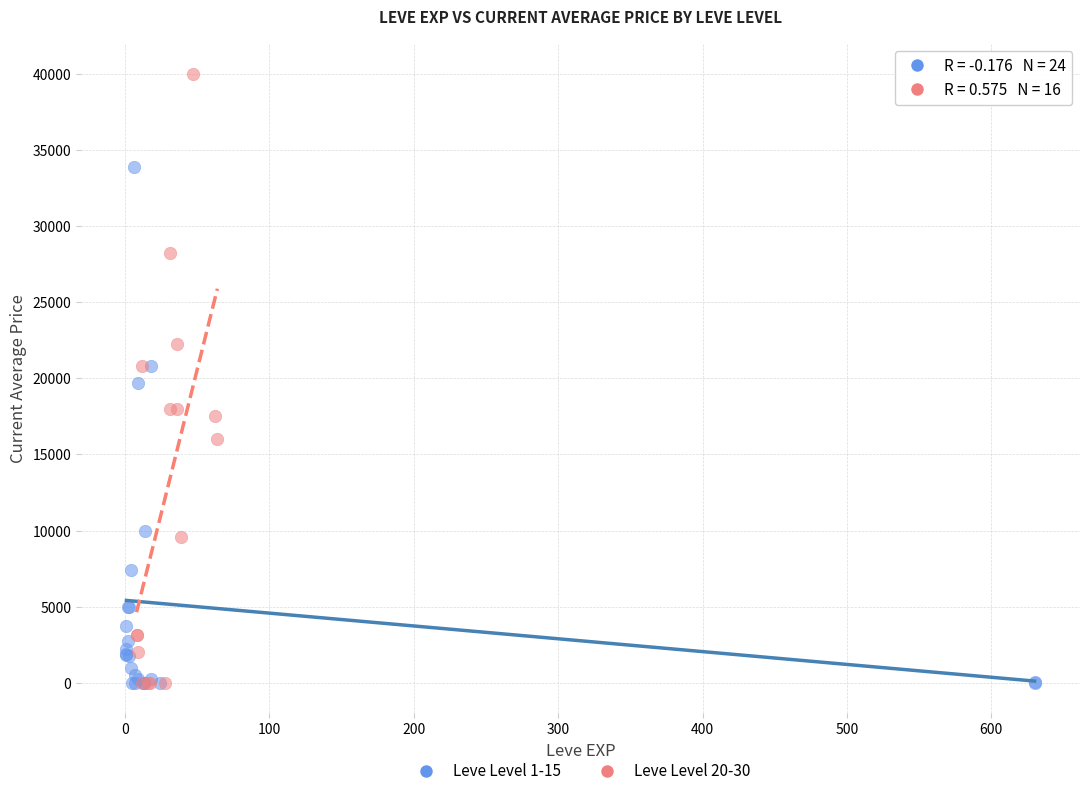

Which series contains the highest Y value?

Leve Level 20-30